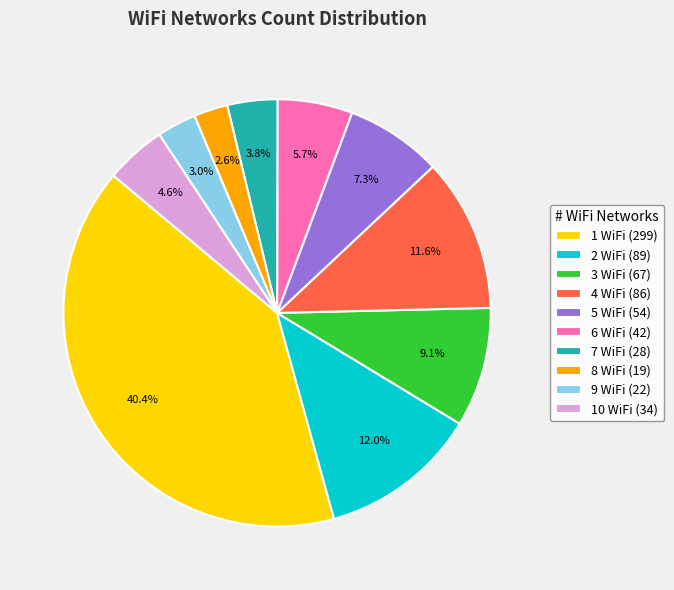

Does 2 WiFi represent more than half of the total?

No